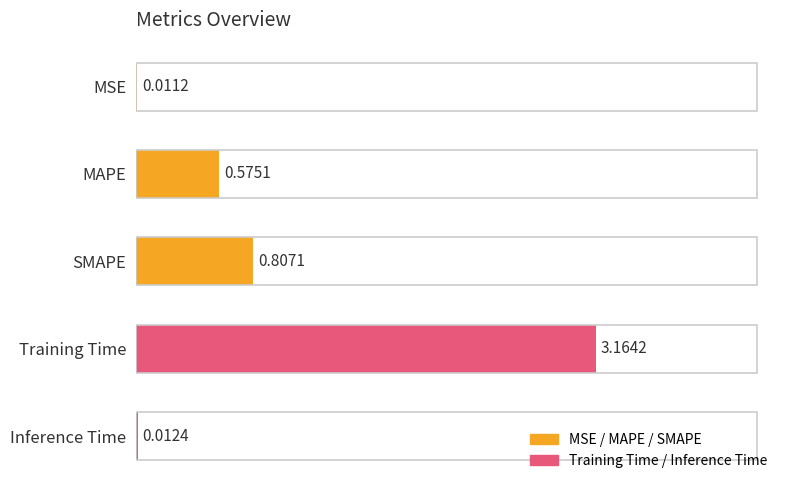

Which category has the highest value across all series?

Training Time